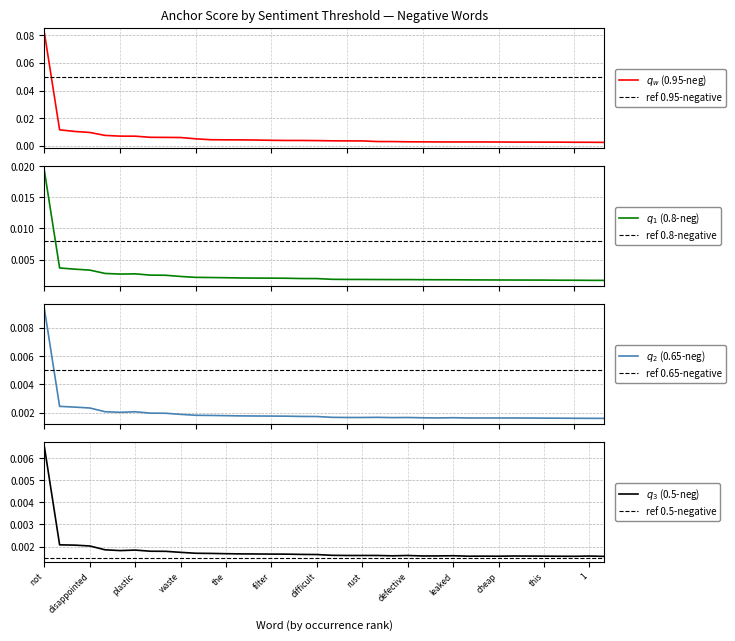

Does the chart have visible grid lines?

Yes